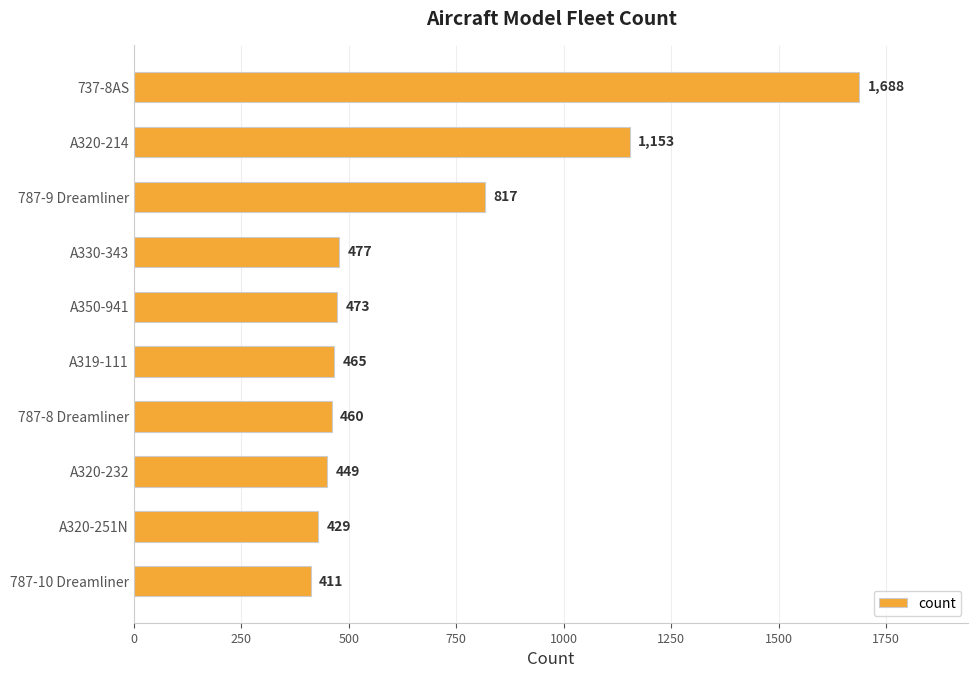

Rank the categories by value from lowest to highest.

787-10 Dreamliner, A320-251N, A320-232, 787-8 Dreamliner, A319-111, A350-941, A330-343, 787-9 Dreamliner, A320-214, 737-8AS